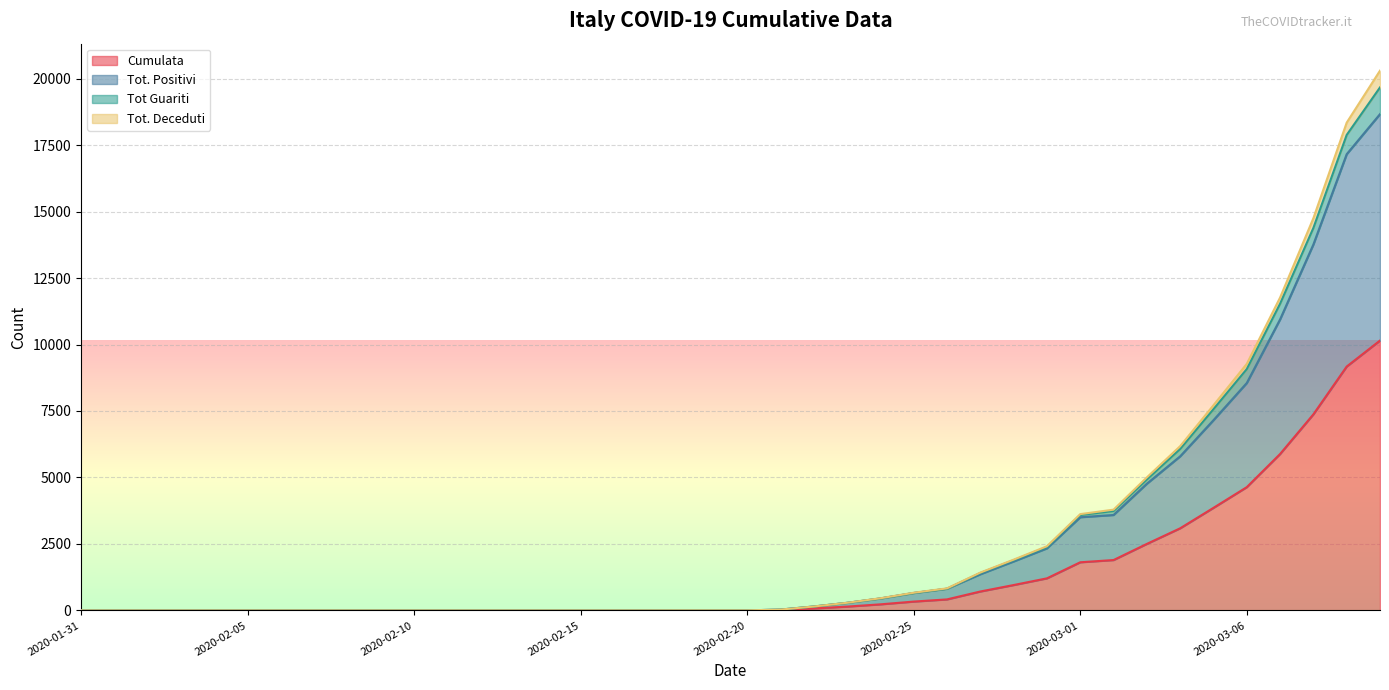

What is the highest value of the Cumulata series?

10149